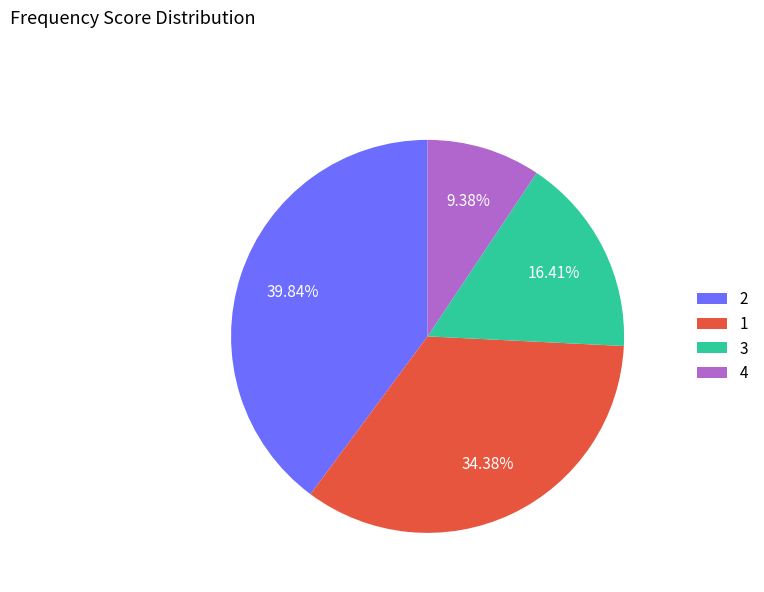

What is the ratio of the value at 4 to the value at 1?

0.3